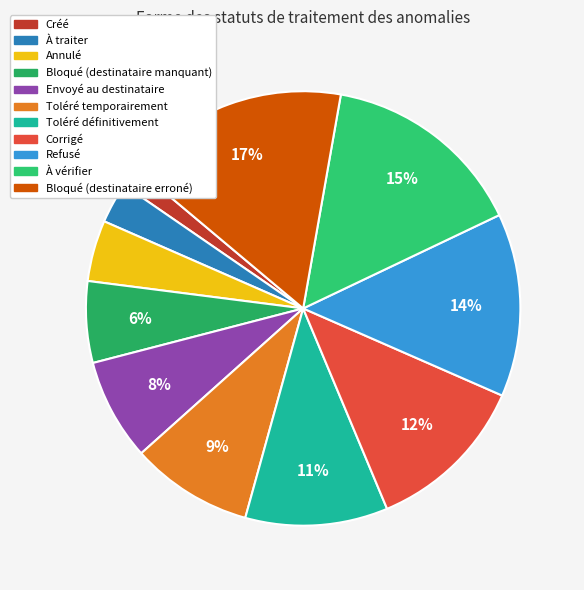

What is the smallest slice in the pie chart?

Créé